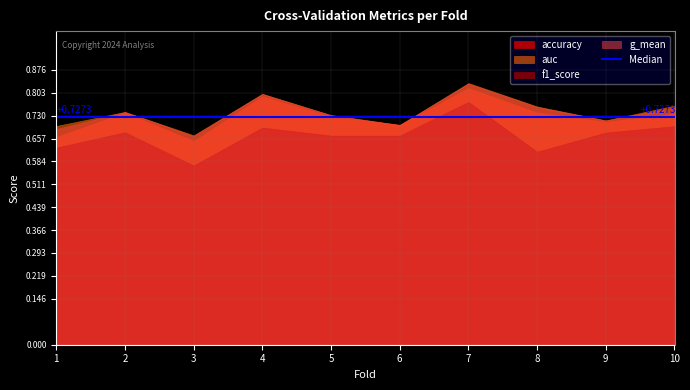

True or false: f1_score and auc intersect in this chart.

False